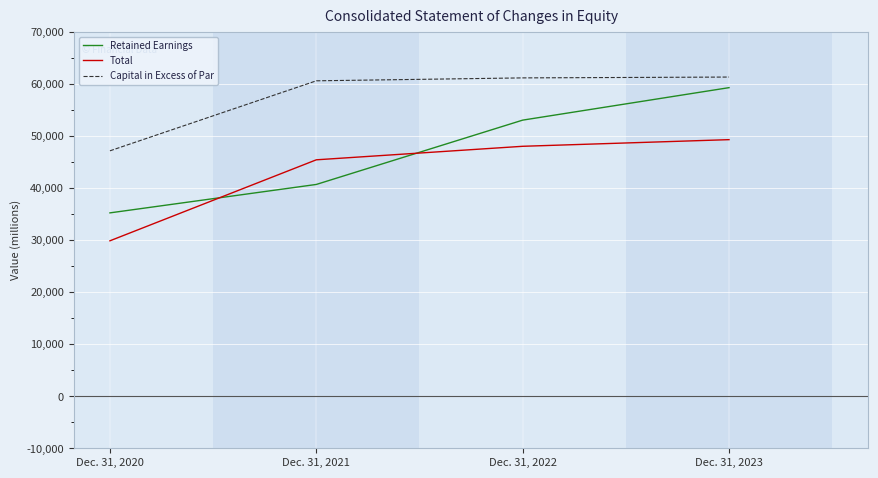

What is the total value across all series at Dec. 31, 2023?

169850